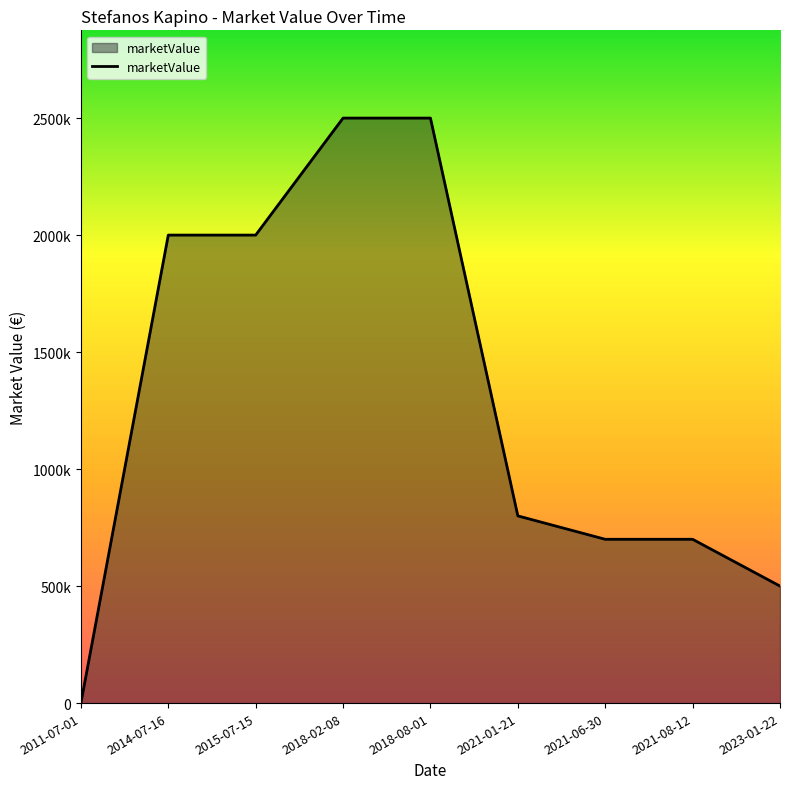

At which category does the chart reach its peak across all series?

2018-02-08